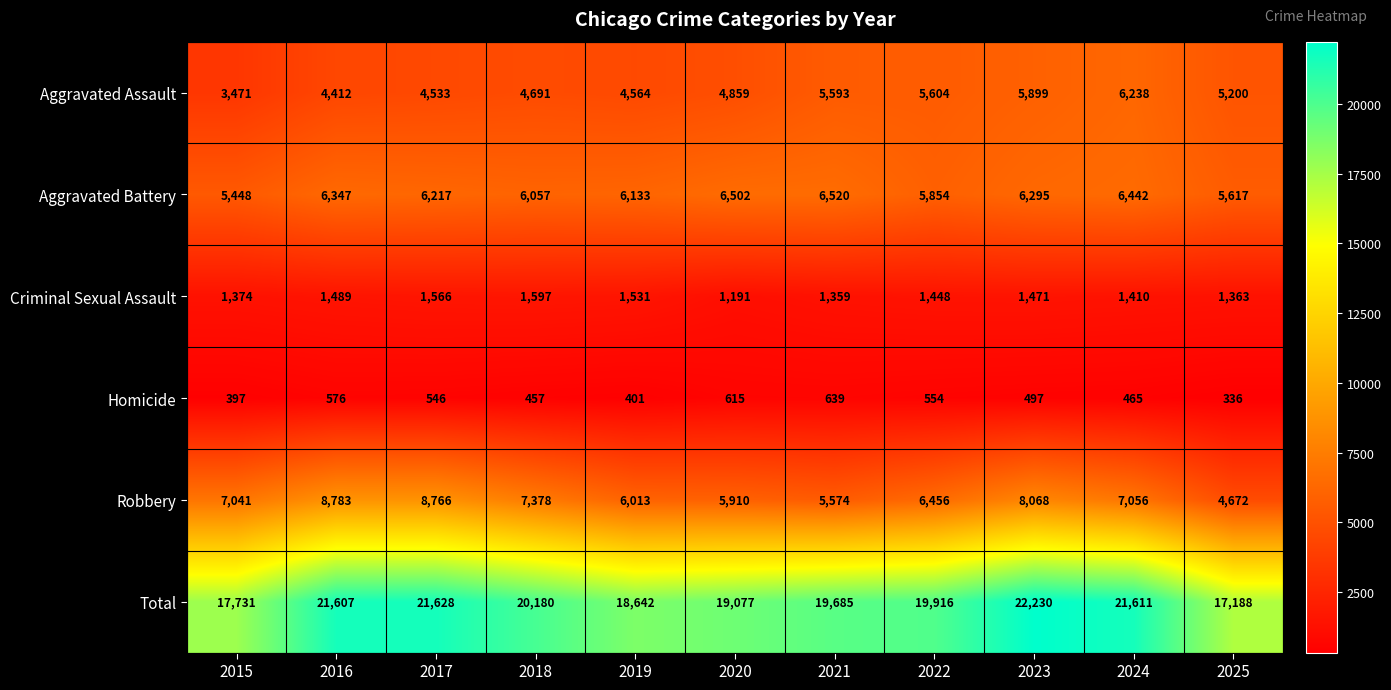

At which category is the sum across all series the highest?

2023